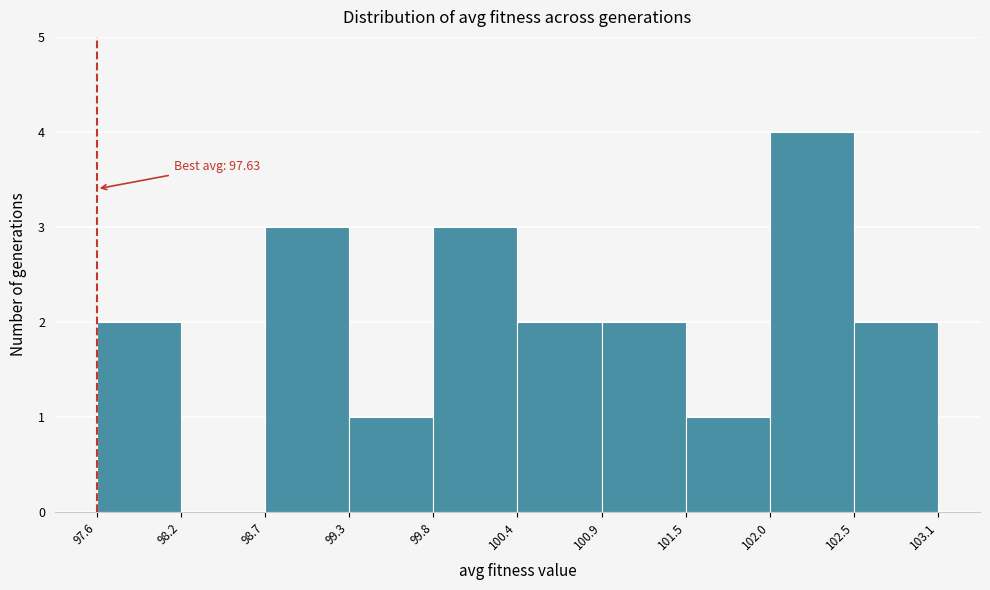

Over which range of the x-axis is the bar tallest?

102.0 to 102.5